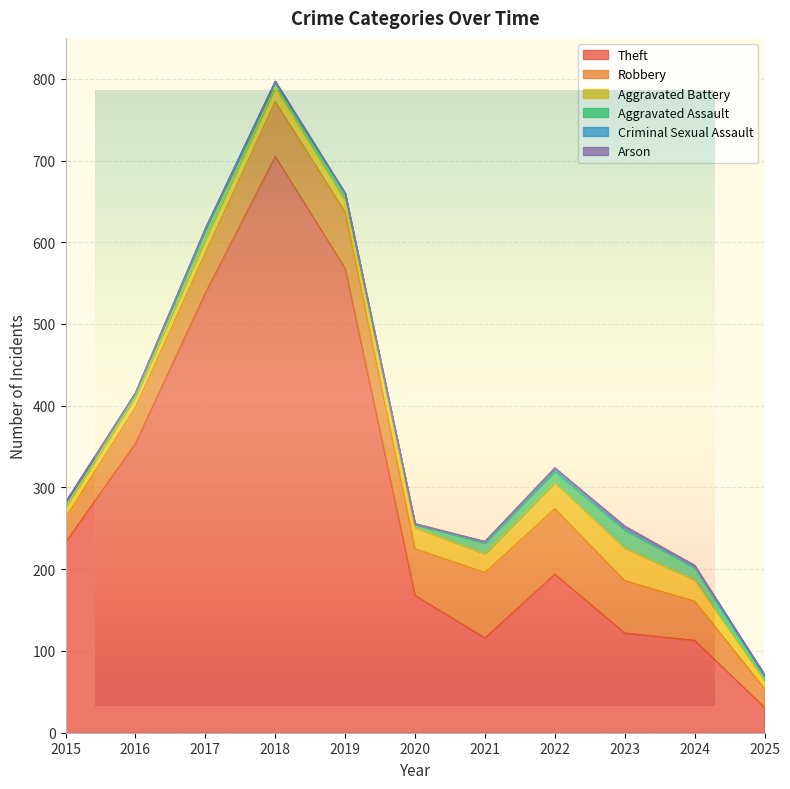

Which series has the widest spread of values?

Theft